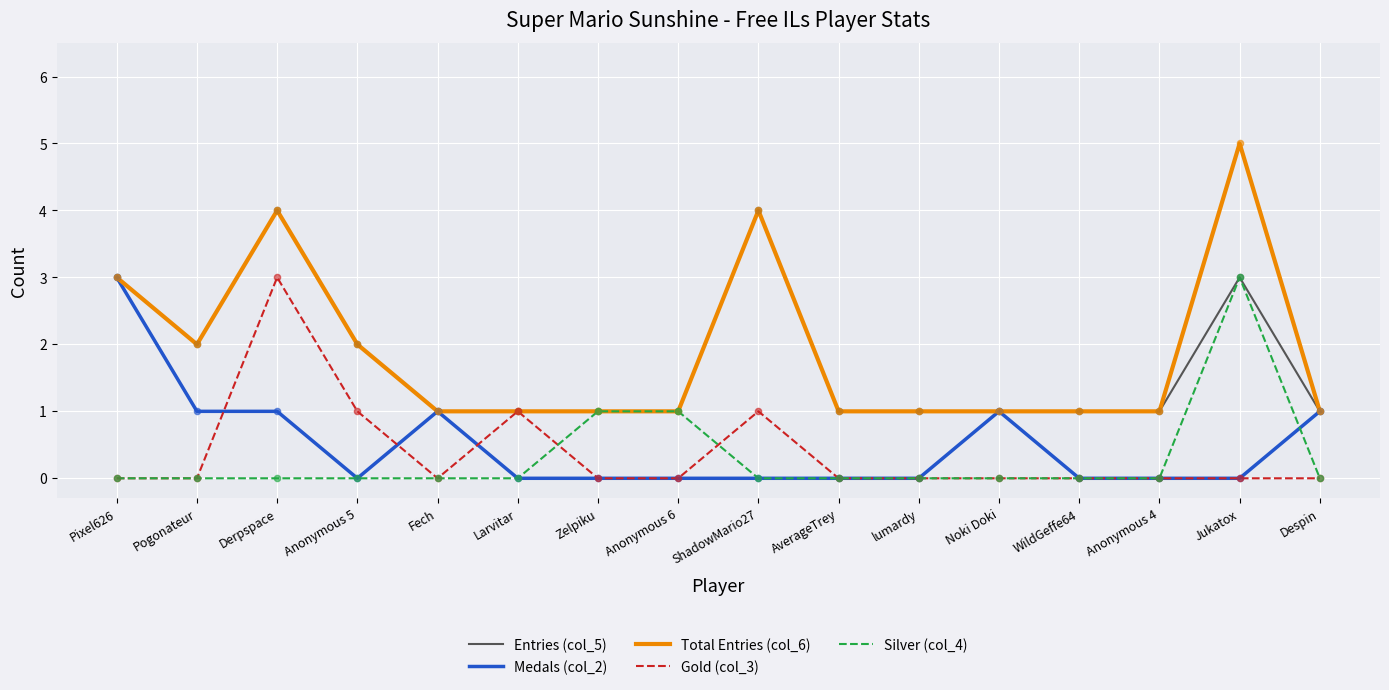

What is the total value across all series at Pixel626?

9